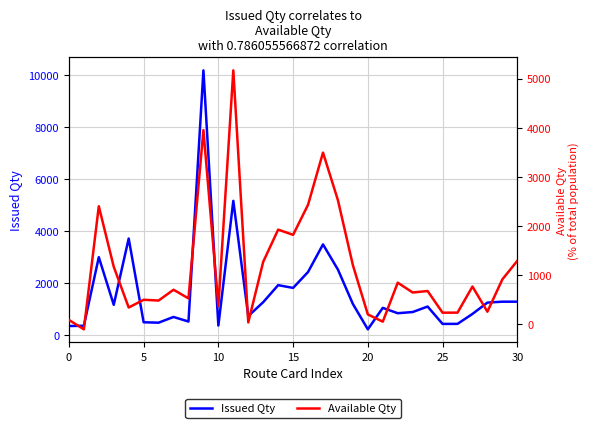

How many interior local peaks does the Issued Qty series have?

9